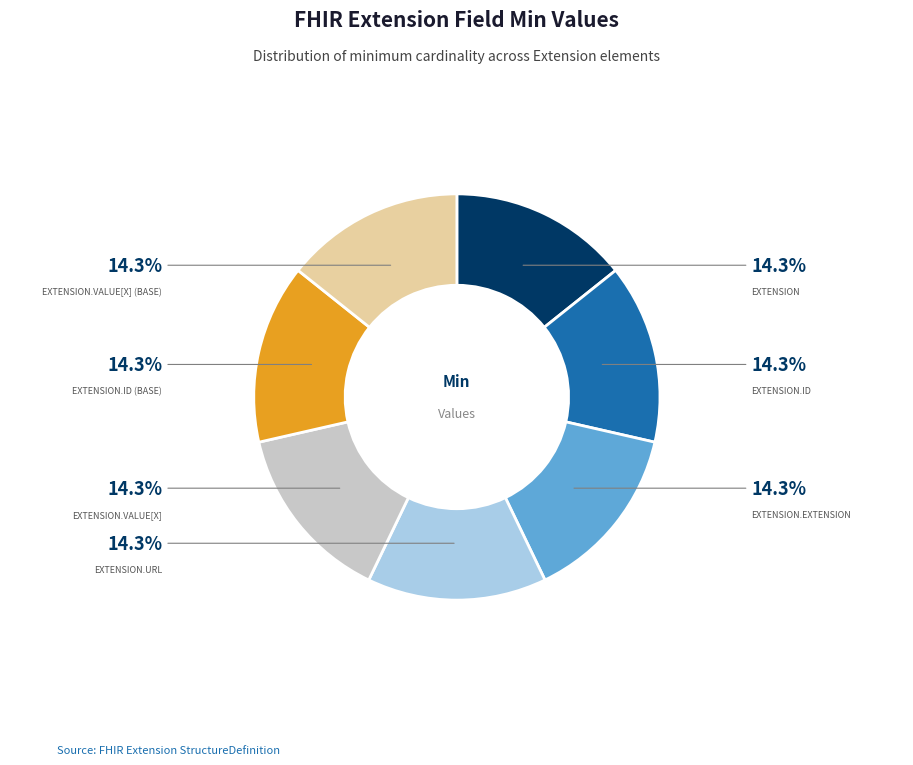

Count the number of slices in the pie.

7